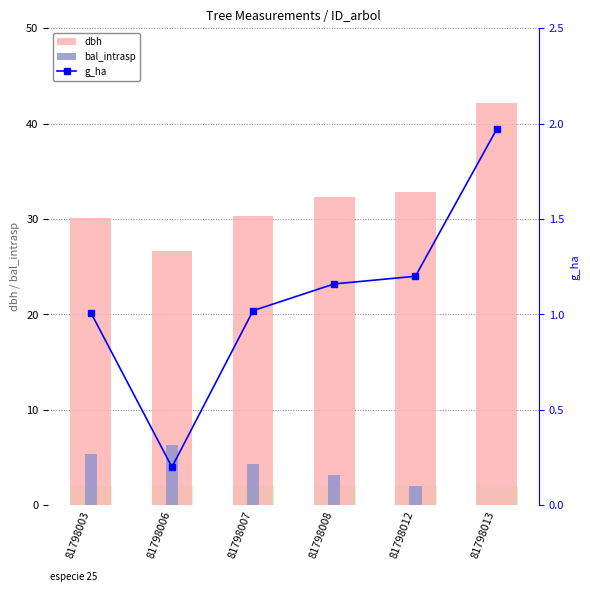

At how many categories does at least one series exceed 34?

1